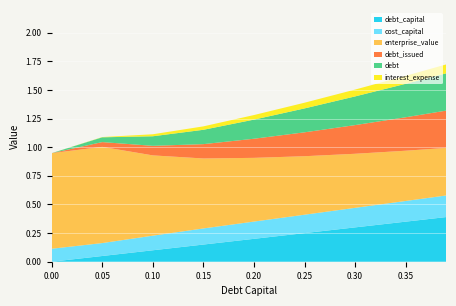

Reading right to left, what are all the values shown in this chart?

debt_capital: 0.39=0.4	0.35=0.3	0.3=0.3	0.25=0.2	0.2=0.2	0.15=0.1	0.1=0.1	0.05=0.1	0.0=0.0
cost_capital: 0.39=0.2	0.35=0.2	0.3=0.2	0.25=0.2	0.2=0.2	0.15=0.1	0.1=0.1	0.05=0.1	0.0=0.1
enterprise_value: 0.39=0.4	0.35=0.4	0.3=0.5	0.25=0.5	0.2=0.6	0.15=0.6	0.1=0.7	0.05=0.8	0.0=0.8
debt_issued: 0.39=0.3	0.35=0.3	0.3=0.3	0.25=0.2	0.2=0.2	0.15=0.1	0.1=0.1	0.05=0.0	0.0=0.0
debt: 0.39=0.3	0.35=0.3	0.3=0.3	0.25=0.2	0.2=0.2	0.15=0.1	0.1=0.1	0.05=0.0	0.0=0.0
interest_expense: 0.39=0.1	0.35=0.1	0.3=0.1	0.25=0.0	0.2=0.0	0.15=0.0	0.1=0.0	0.05=0.0	0.0=0.0